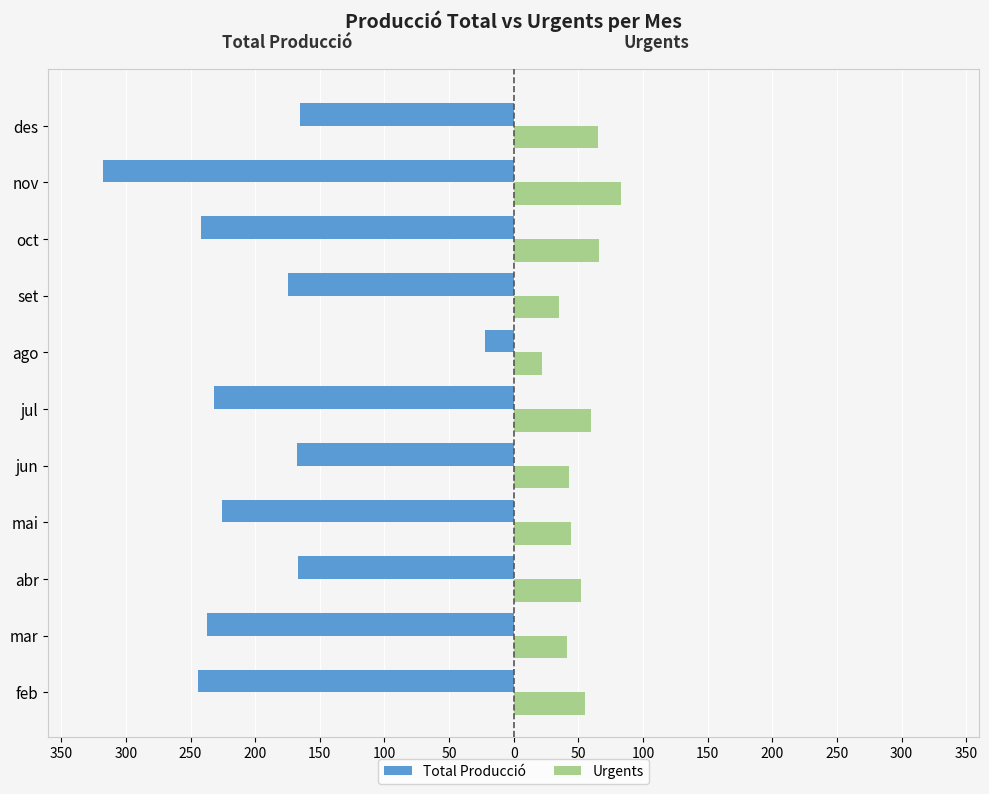

What are all the series names shown in the legend?

Total Producció, Urgents